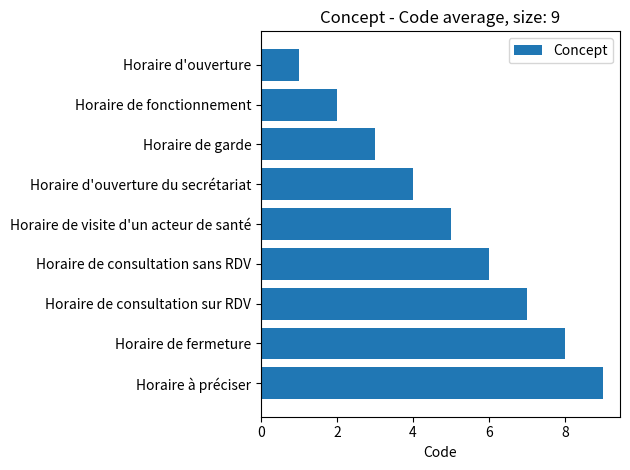

What position from the top is Horaire d'ouverture?

1